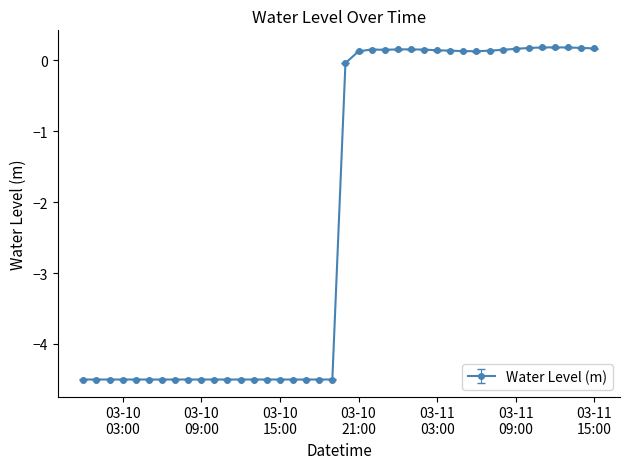

What is the minimum value shown in the chart?

-4.5